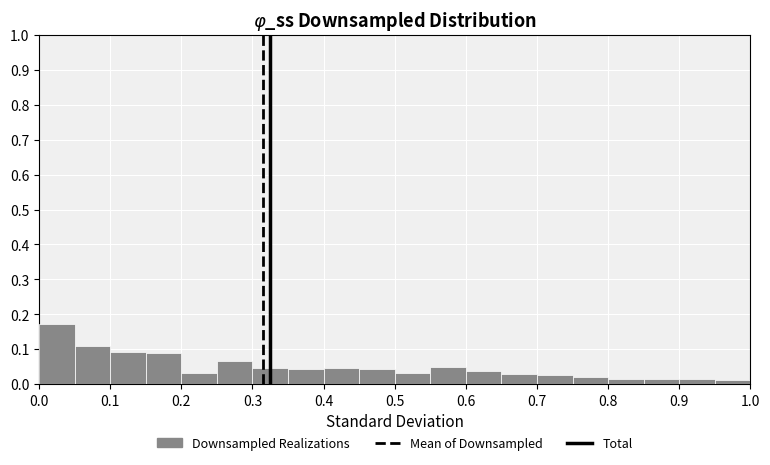

Reading left to right, transcribe this chart: for each bar, give the range it covers on the x-axis and its height. The values are not printed on the chart, so give them approximately, as read against the axis.

0.00 to 0.05: 0.17
0.05 to 0.10: 0.11
0.10 to 0.15: 0.09
0.15 to 0.20: 0.09
0.20 to 0.25: 0.03
0.25 to 0.30: 0.07
0.30 to 0.35: 0.05
0.35 to 0.40: 0.04
0.40 to 0.45: 0.05
0.45 to 0.50: 0.04
0.50 to 0.55: 0.03
0.55 to 0.60: 0.05
0.60 to 0.65: 0.04
0.65 to 0.70: 0.03
0.70 to 0.75: 0.03
0.75 to 0.80: 0.02
0.80 to 0.85: 0.02
0.85 to 0.90: 0.02
0.90 to 0.95: 0.01
0.95 to 1.00: 0.01